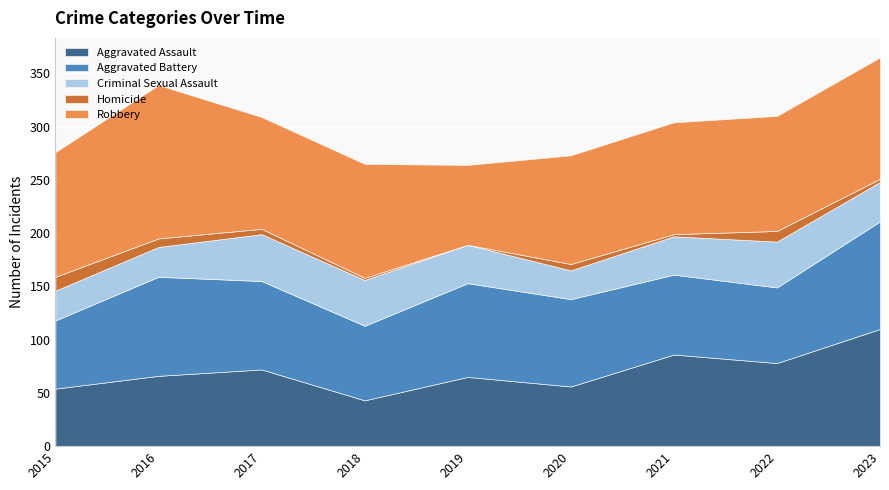

Reading right to left, extract all data points from this chart.

Aggravated Assault: 110	78	86	56	65	43	72	66	54
Aggravated Battery: 101	71	75	82	88	70	83	93	64
Criminal Sexual Assault: 37	43	36	27	36	43	44	28	28
Homicide: 3	10	2	6	0	2	5	8	13
Robbery: 114	108	105	102	75	107	105	144	117